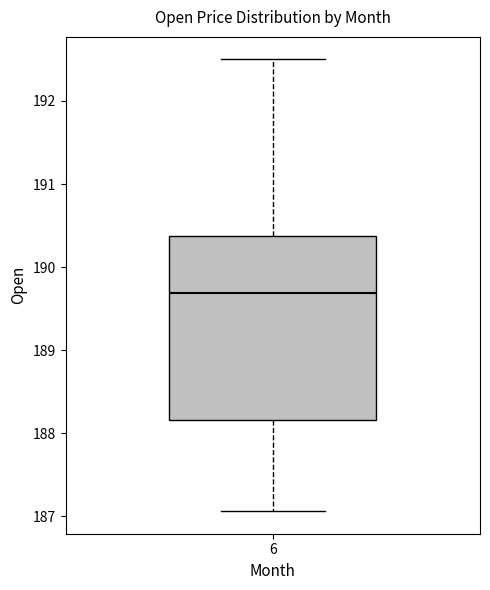

Transcribe this box plot: give where the median line is, the range the box spans, and where the two whiskers end, as read against the y-axis. The values are not printed on the chart, so give them approximately, as read against the axis.

median 189.7, box 188.2 to 190.4, whiskers 187.1 to 192.5